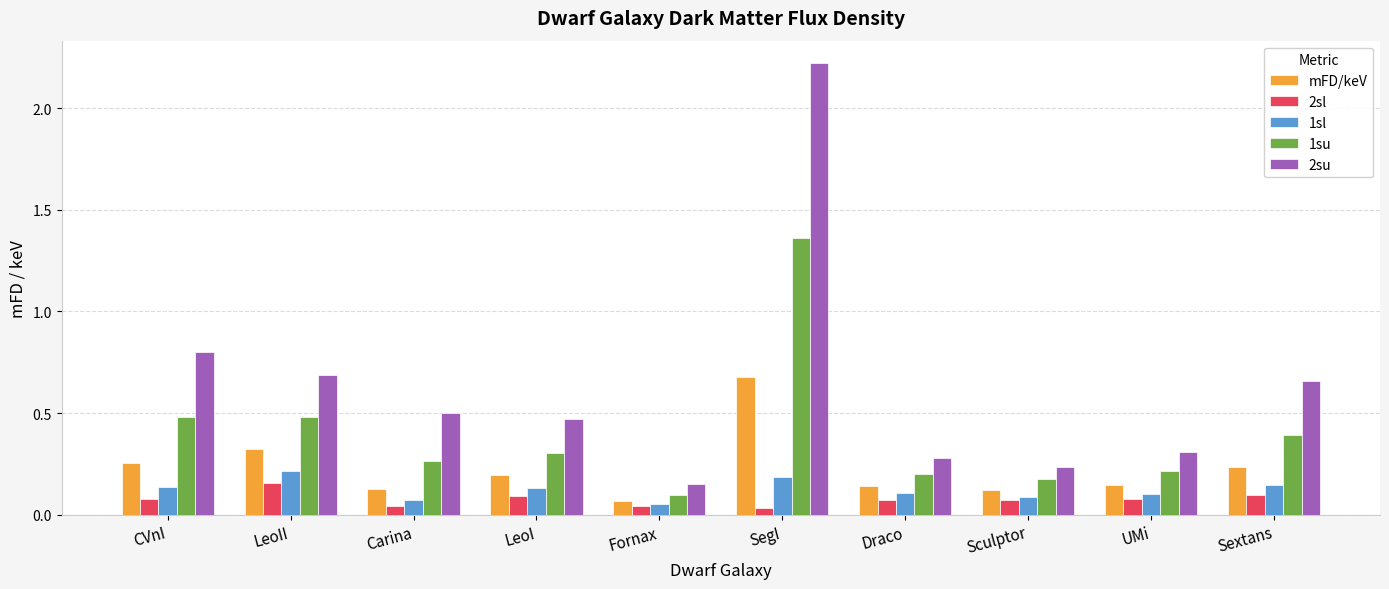

How many bars are there in total?

50